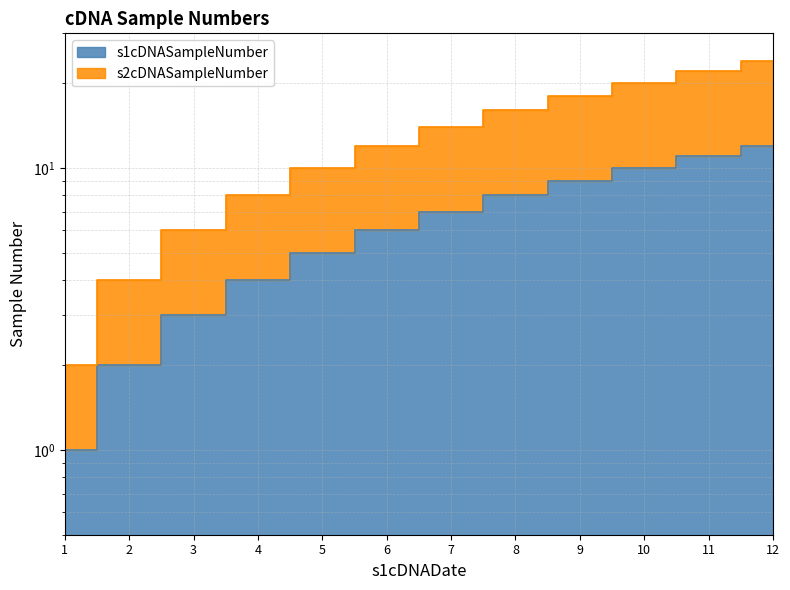

True or false: s1cDNASampleNumber and s2cDNASampleNumber intersect in this chart.

False